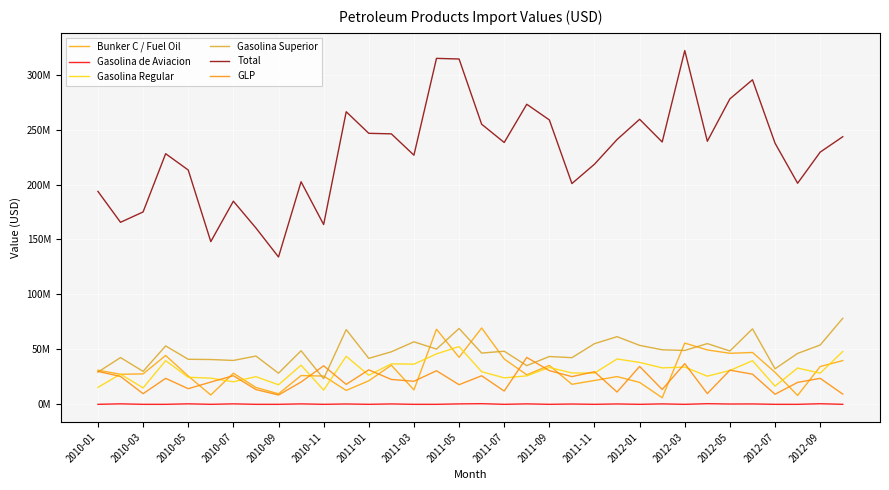

Where does the GLP series first go above 23649221?

2010-01